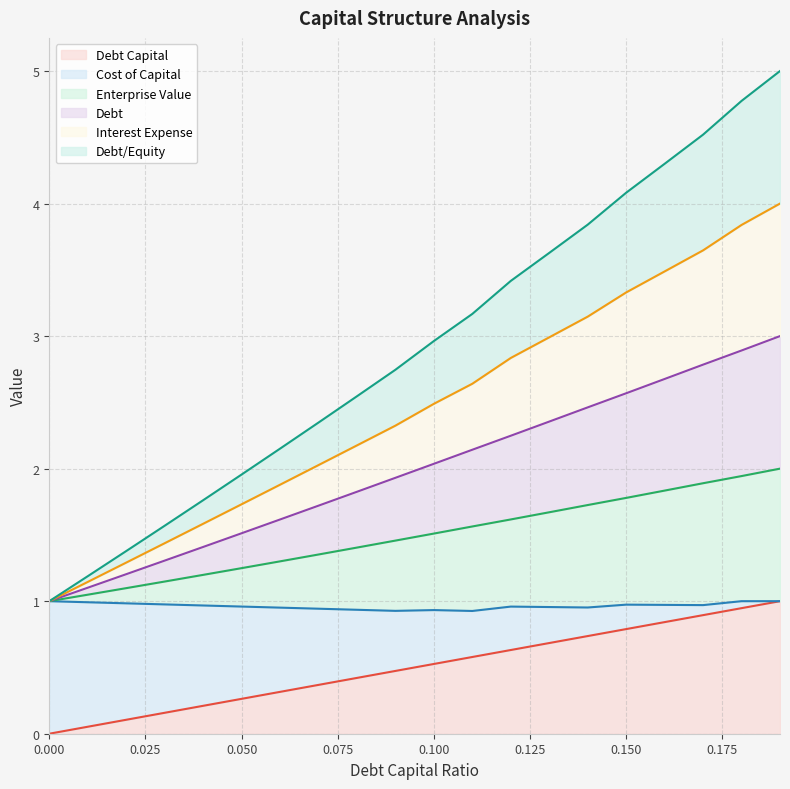

What is the label of the 4th point from the left?

0.03